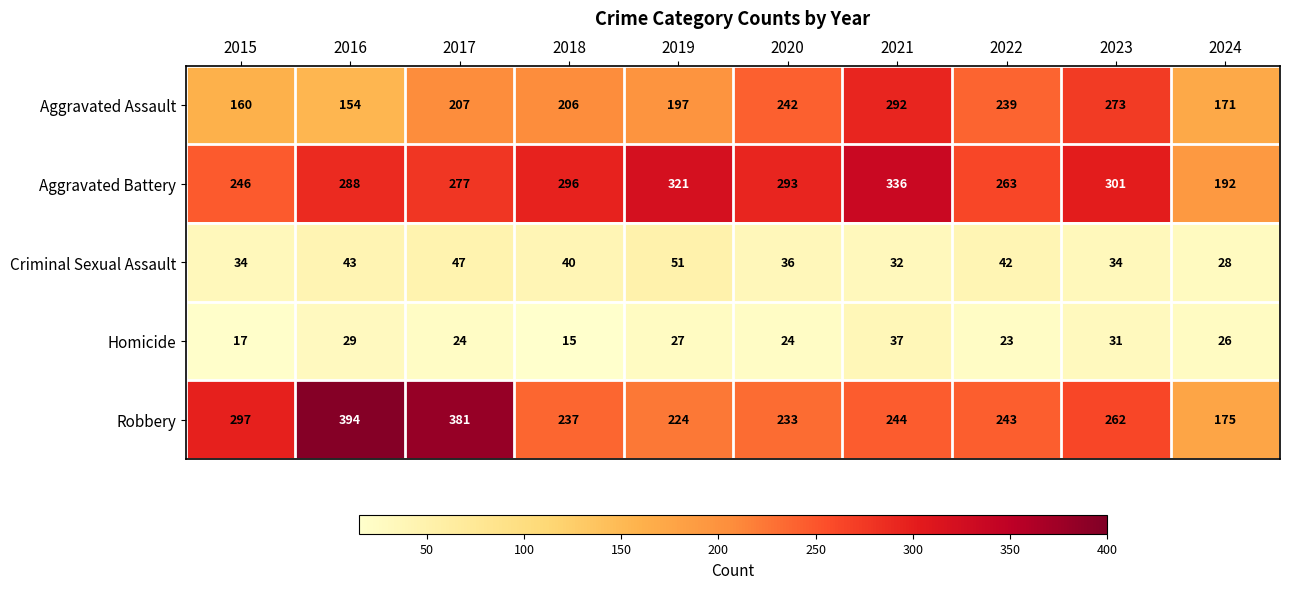

Count the number of data series in this chart.

5